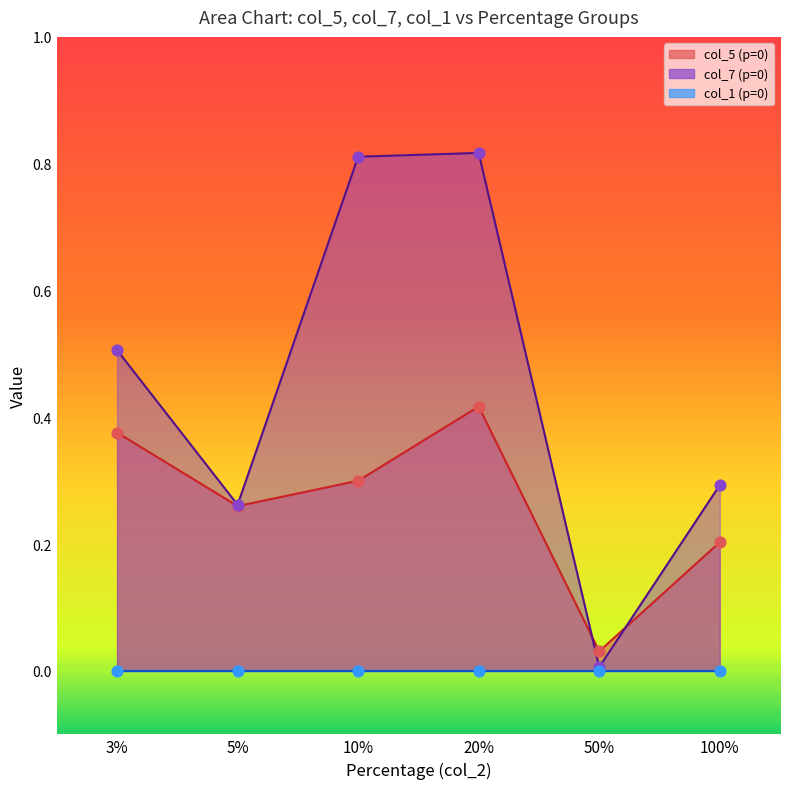

At which category is the sum across all series the highest?

20%